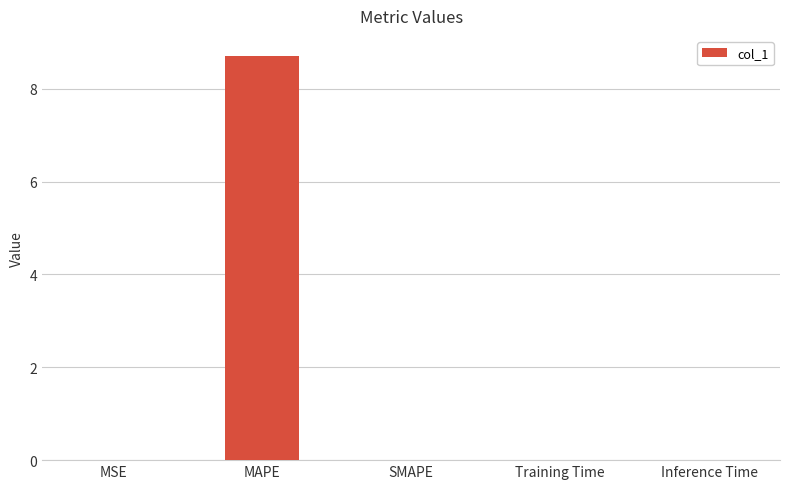

What is the sum of the values at MAPE and Training Time?

8.7